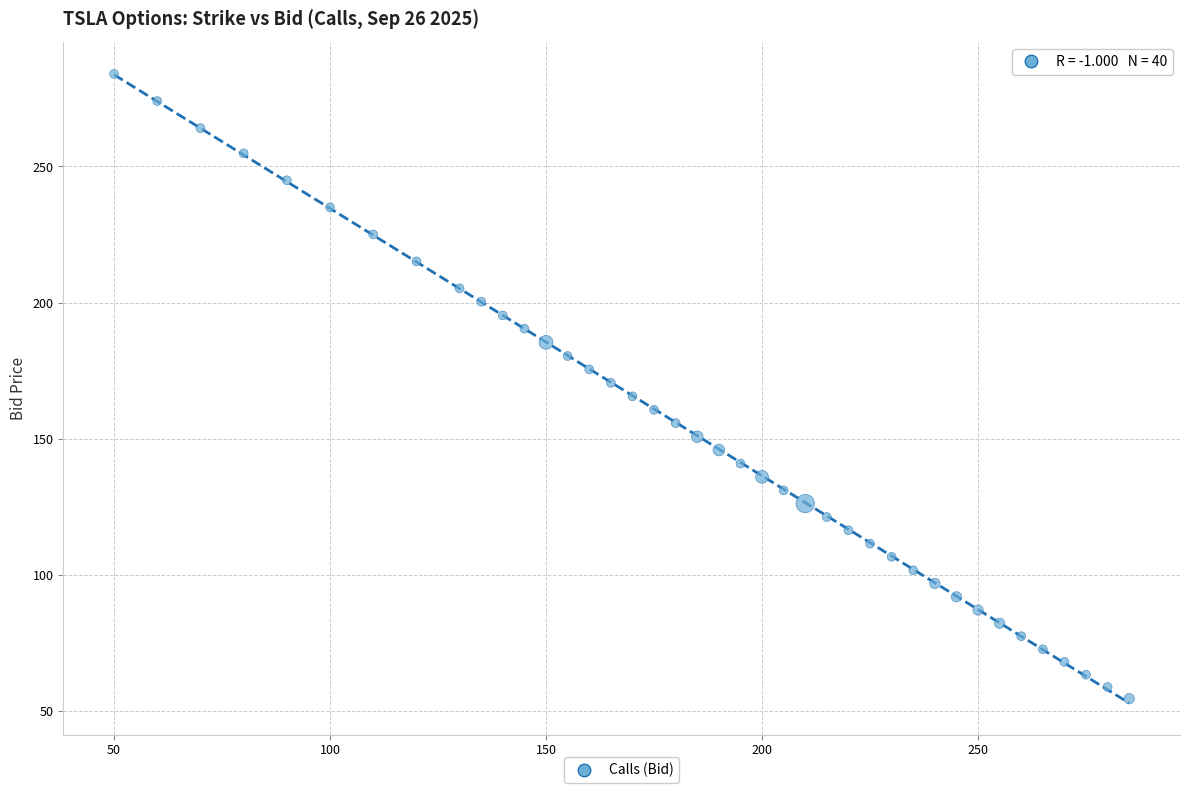

What is the range of X values (max minus min)?

235.0